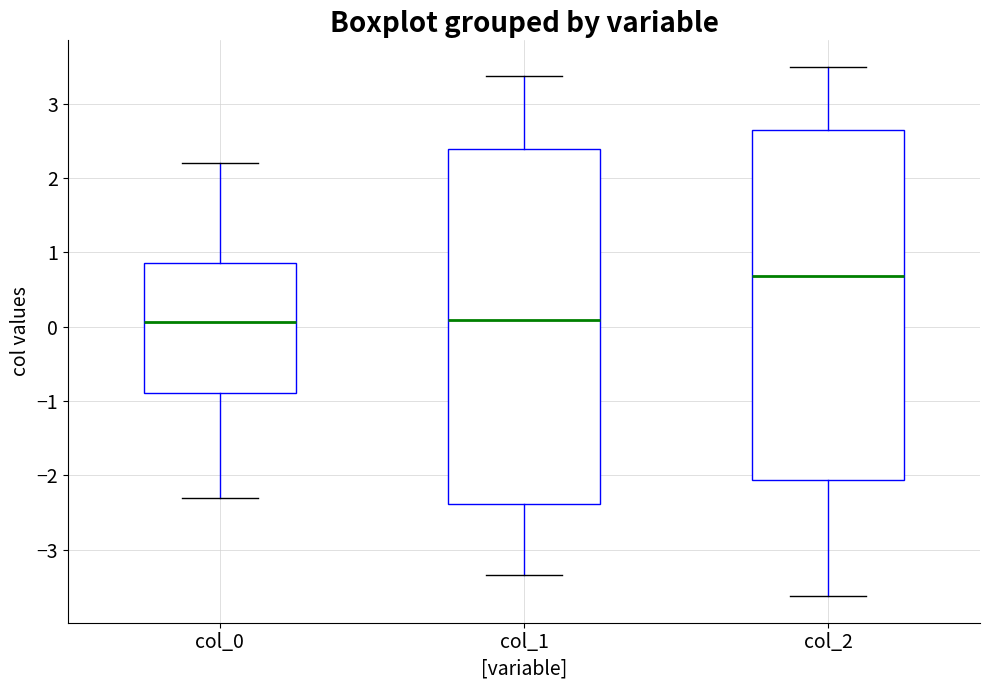

Where does the lower whisker of the box for col_1 end on the y-axis? The values are not printed on the chart, so give them approximately, as read against the axis.

-3.3